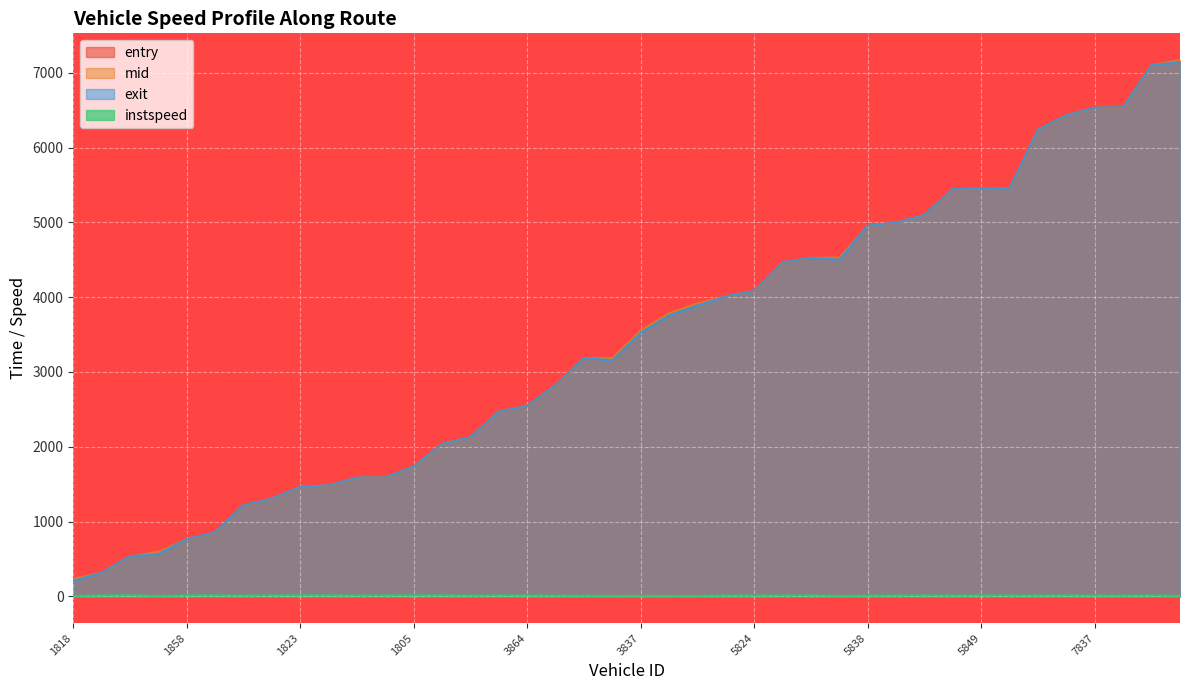

What is the difference between the instspeed values at 5821 and 1844?

7.2